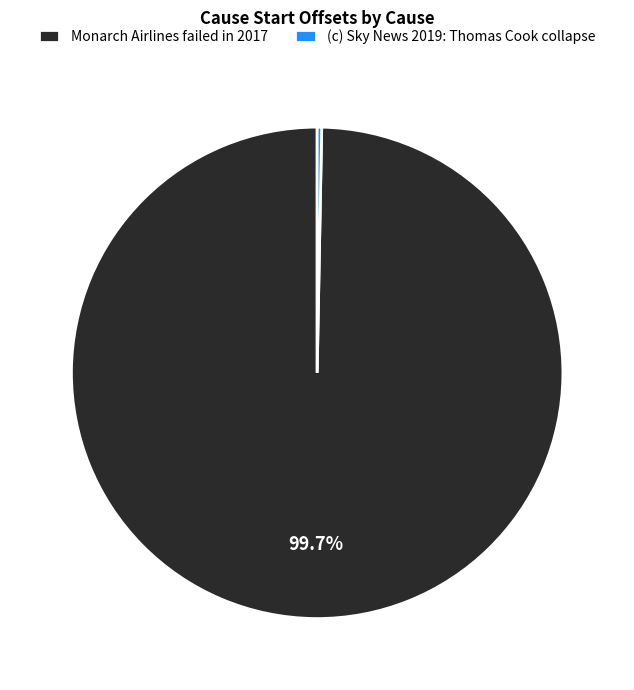

Is the sum of Monarch Airlines failed in 2017 and (c) Sky News 2019: Thomas Cook collapse greater than half?

Yes